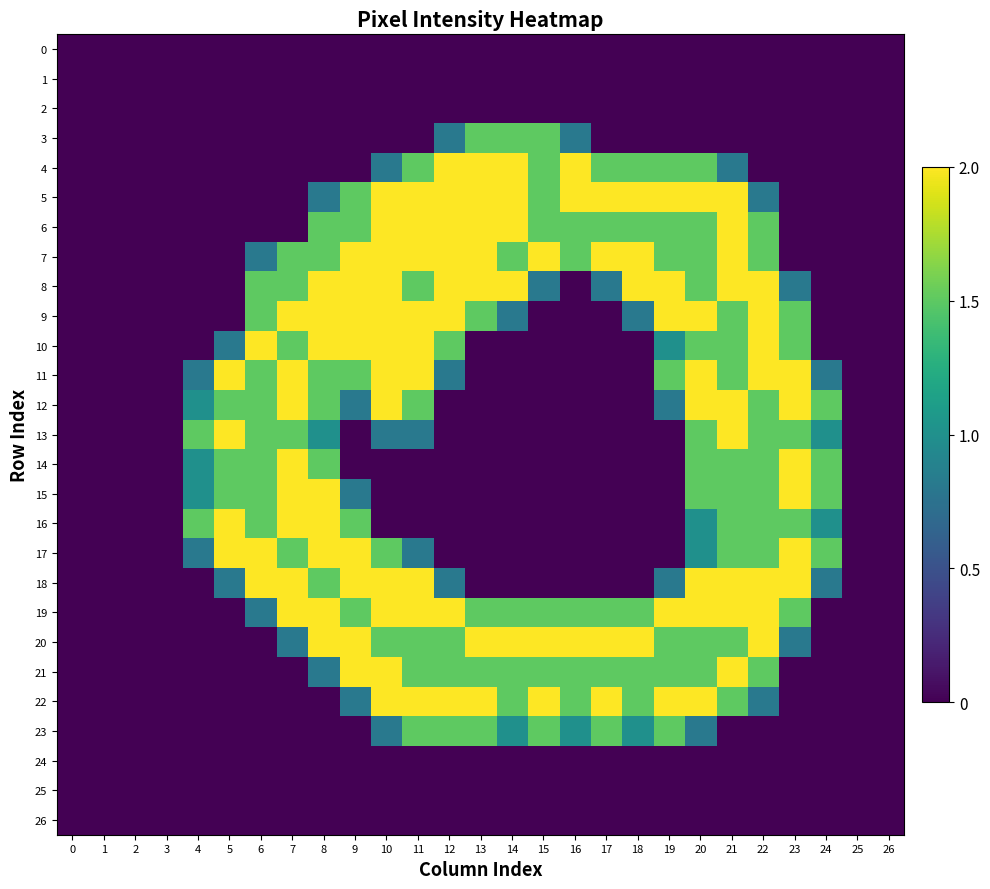

At how many categories does at least one series exceed 1?

21